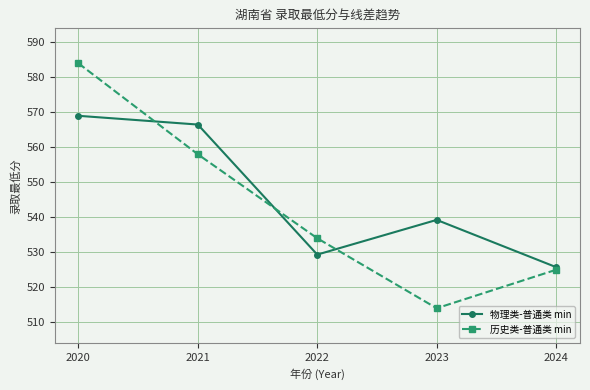

Which series has the largest range (max minus min)?

历史类-普通类 min